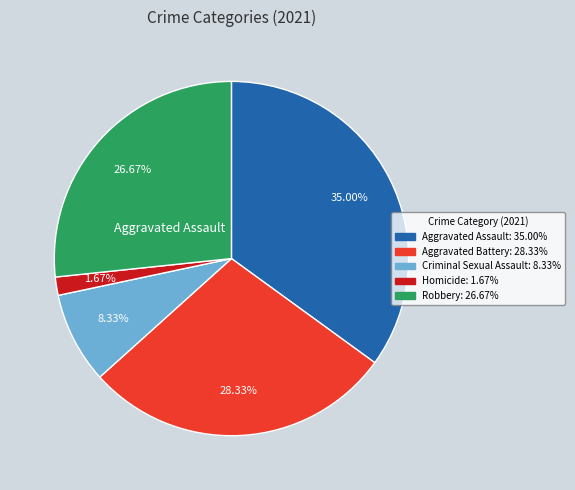

Is there any slice that represents more than half of the pie?

No